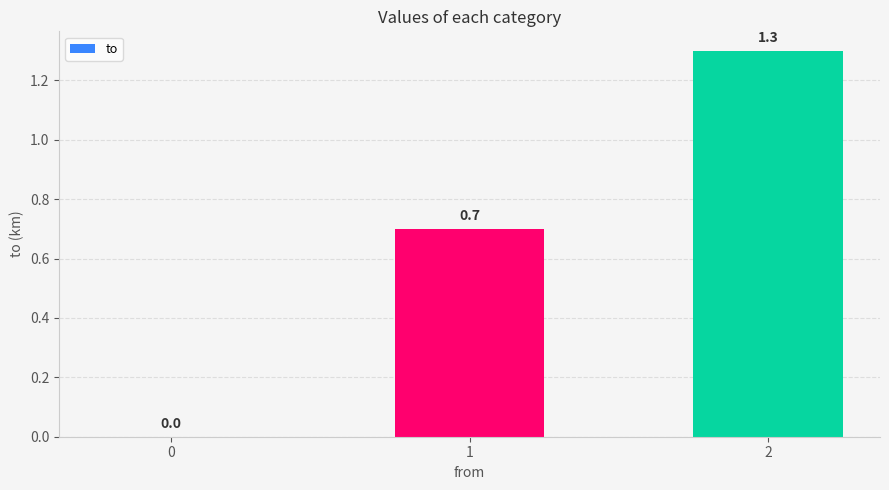

The chart shows a value of 1.7 at 2. True or false?

False